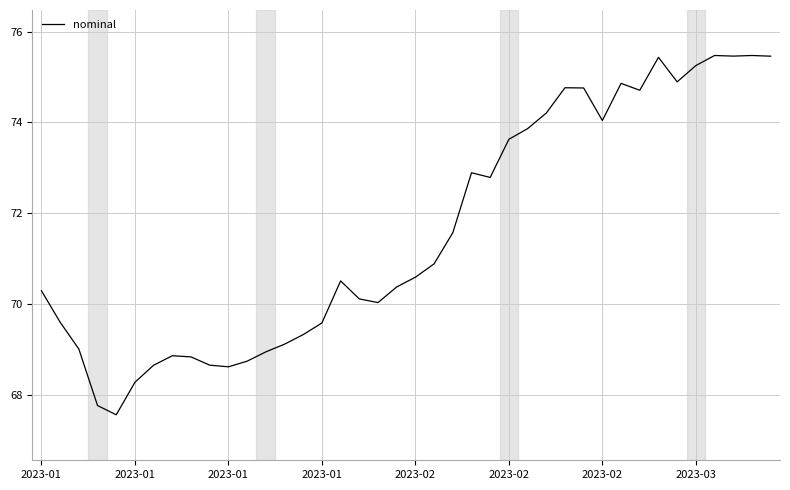

What is the maximum value shown in the chart?

75.5